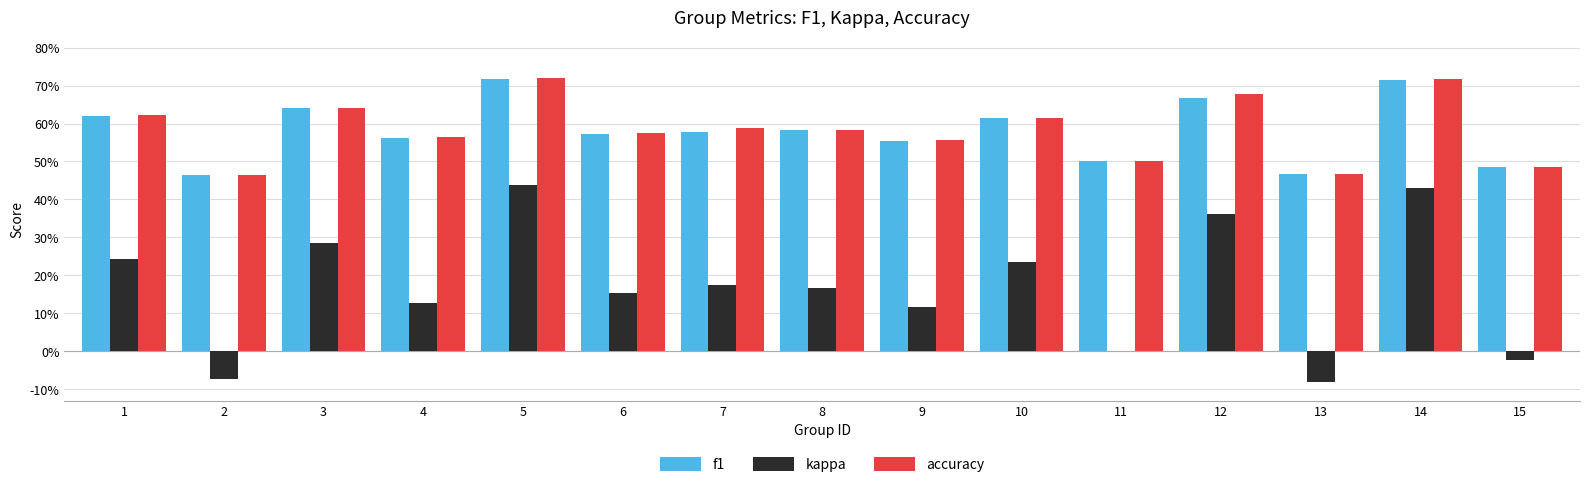

Does the chart contain stacked bars?

No